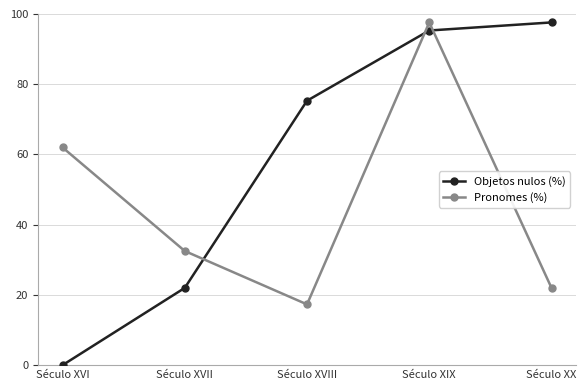

At which category is the sum across all series the highest?

Século XIX